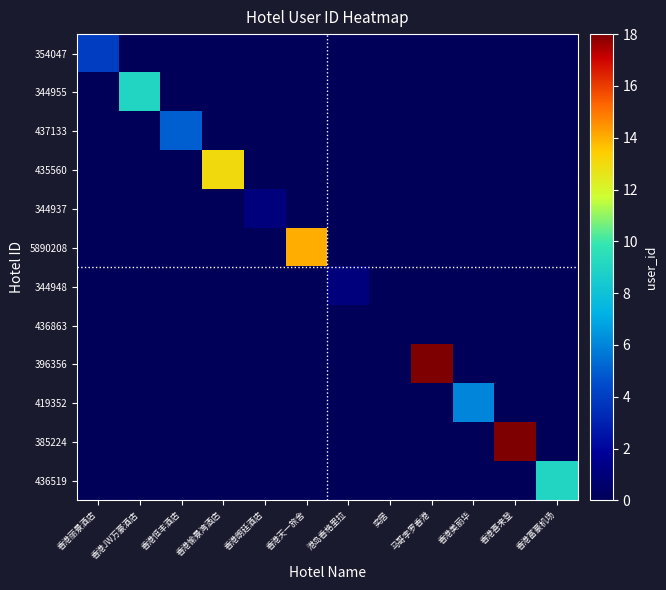

Which series has the largest range (max minus min)?

396356